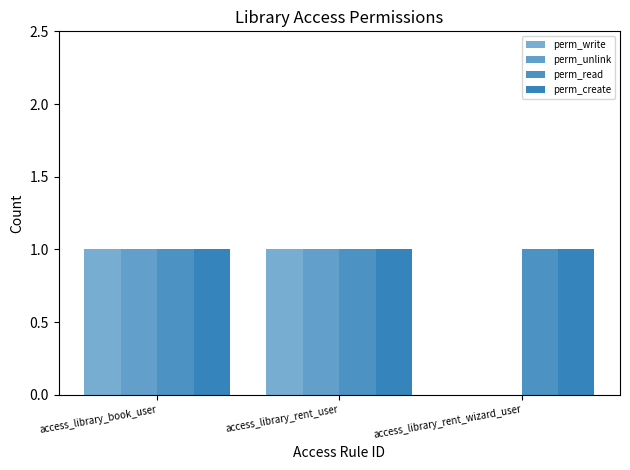

Is it true that perm_write equals 1 at access_library_rent_user?

True